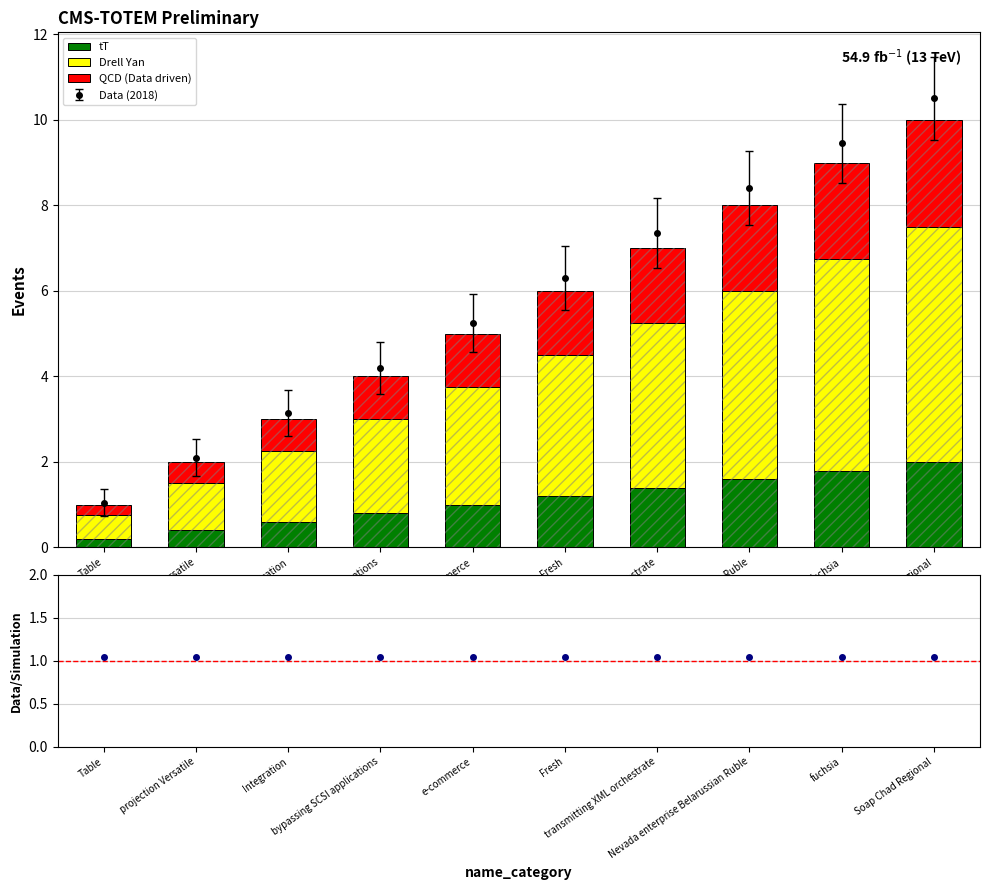

True or false: QCD (Data driven) has a value of 0.7 at projection Versatile.

False